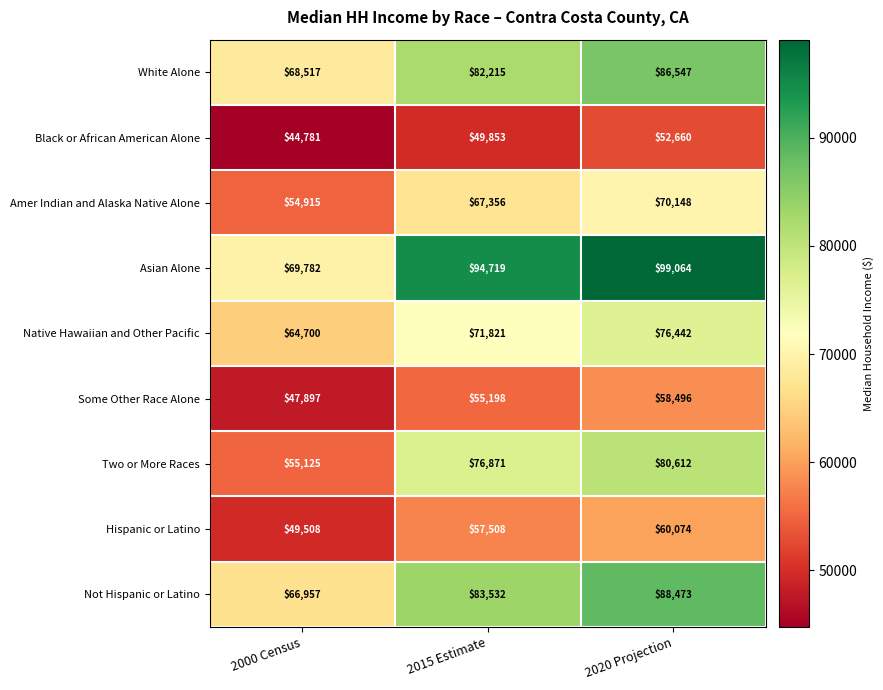

Rank the series at 2020 Projection from highest to lowest value.

Asian Alone, Not Hispanic or Latino, White Alone, Two or More Races, Native Hawaiian and Other Pacific, Amer Indian and Alaska Native Alone, Hispanic or Latino, Some Other Race Alone, Black or African American Alone